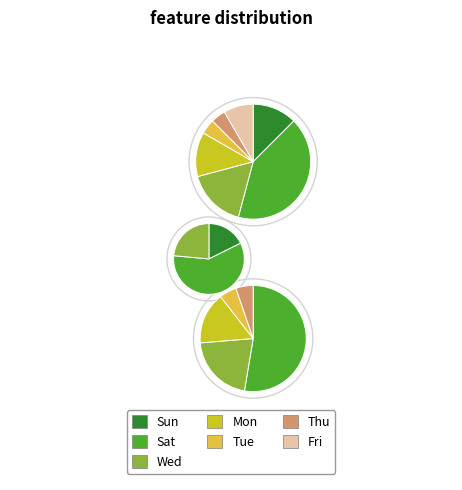

Rank the categories by value from lowest to highest.

Tue, Thu, Fri, Sun, Mon, Wed, Sat